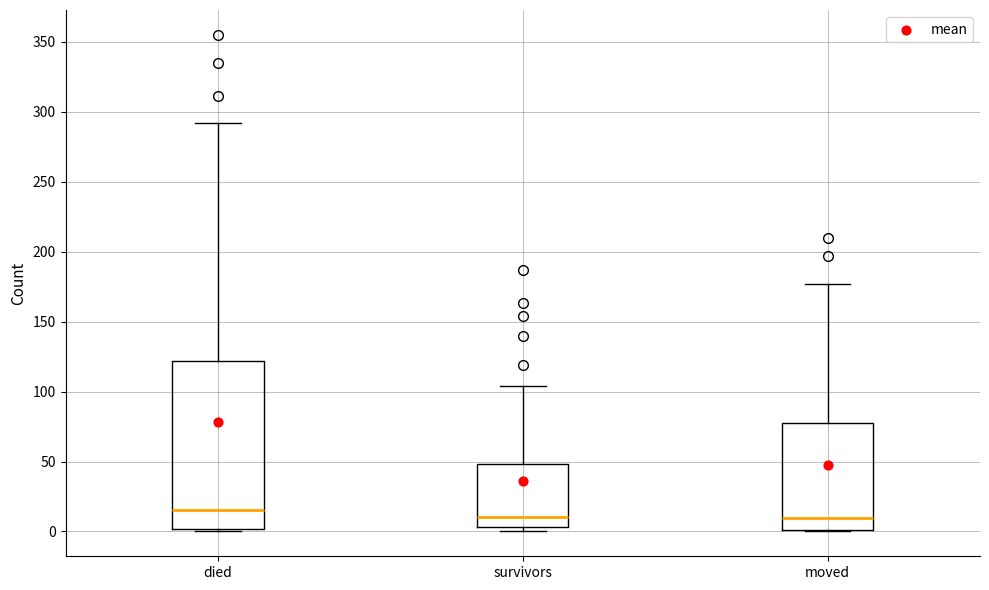

Reading left to right, read every box against the y-axis: the position of its median line, the range the box covers, and the ends of its whiskers. The values are not printed on the chart, so give them approximately, as read against the axis.

died: median 15, box 0 to 120, whiskers 0 to 290
survivors: median 10, box 5 to 50, whiskers 0 to 105
moved: median 10, box 0 to 80, whiskers 0 to 175